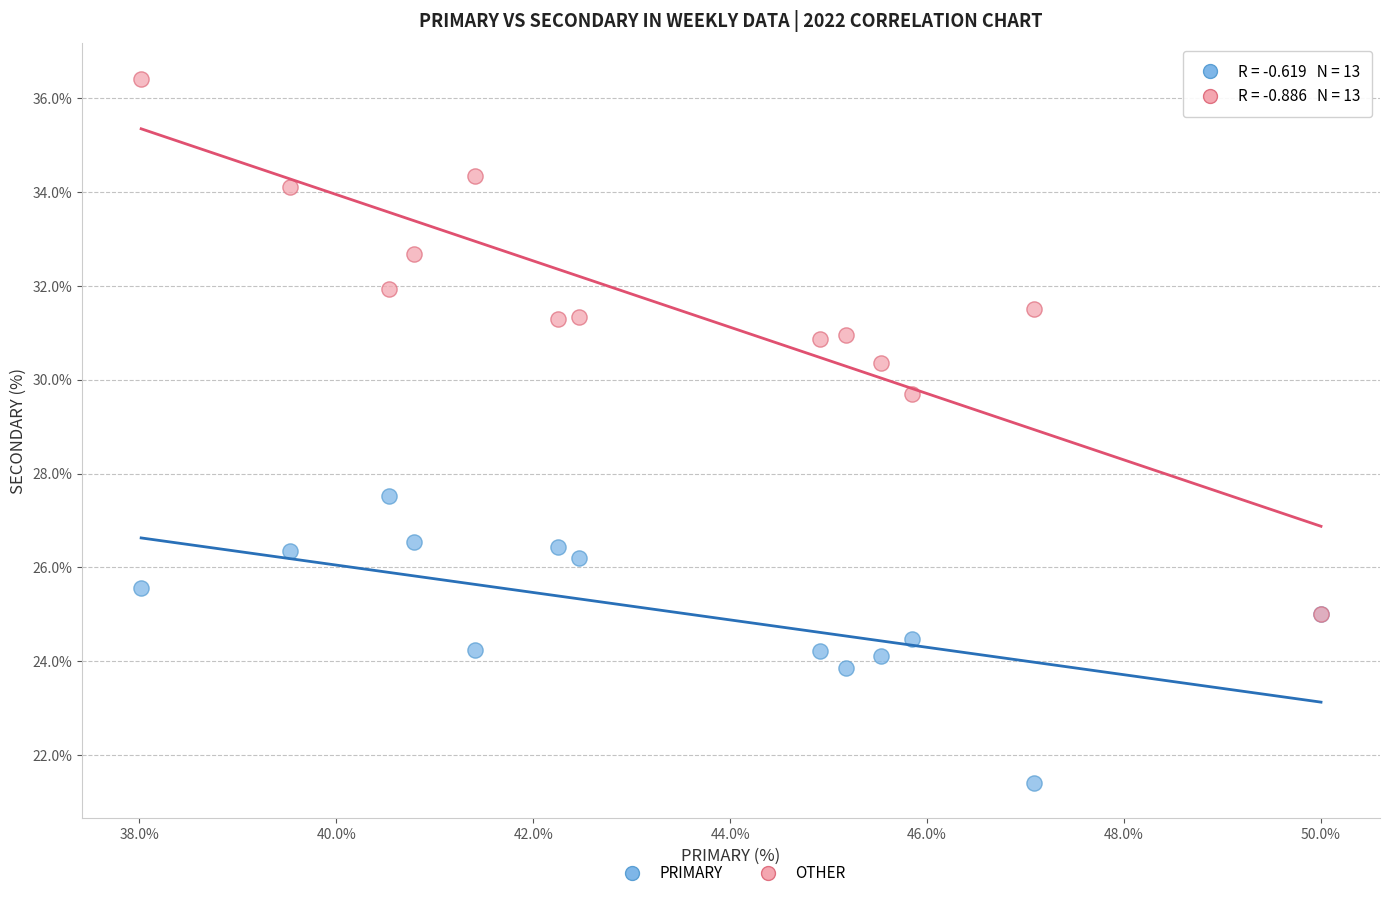

Across all series, what Y value is closest to 28?

27.5